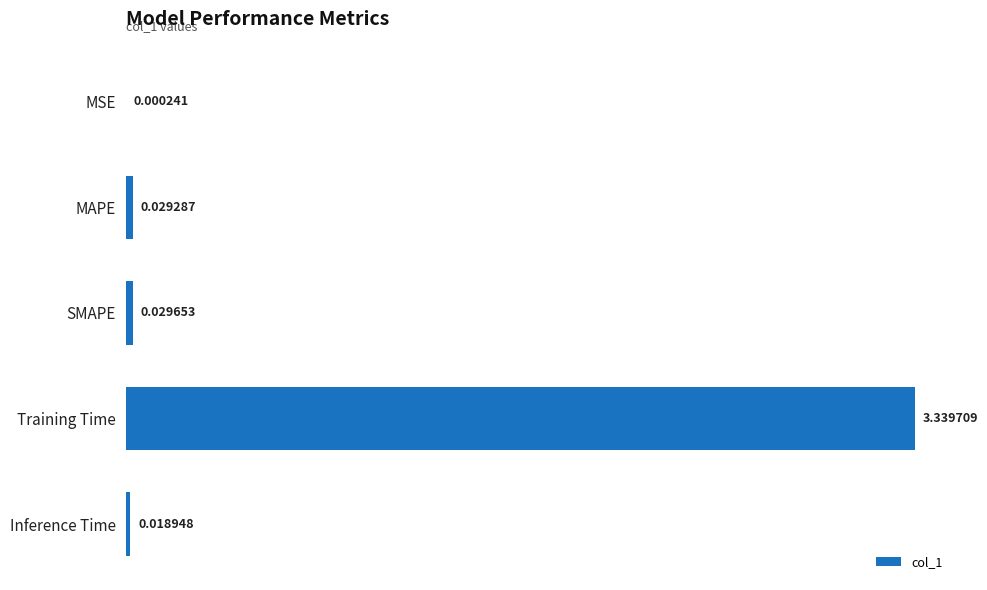

Does the chart contain stacked bars?

No